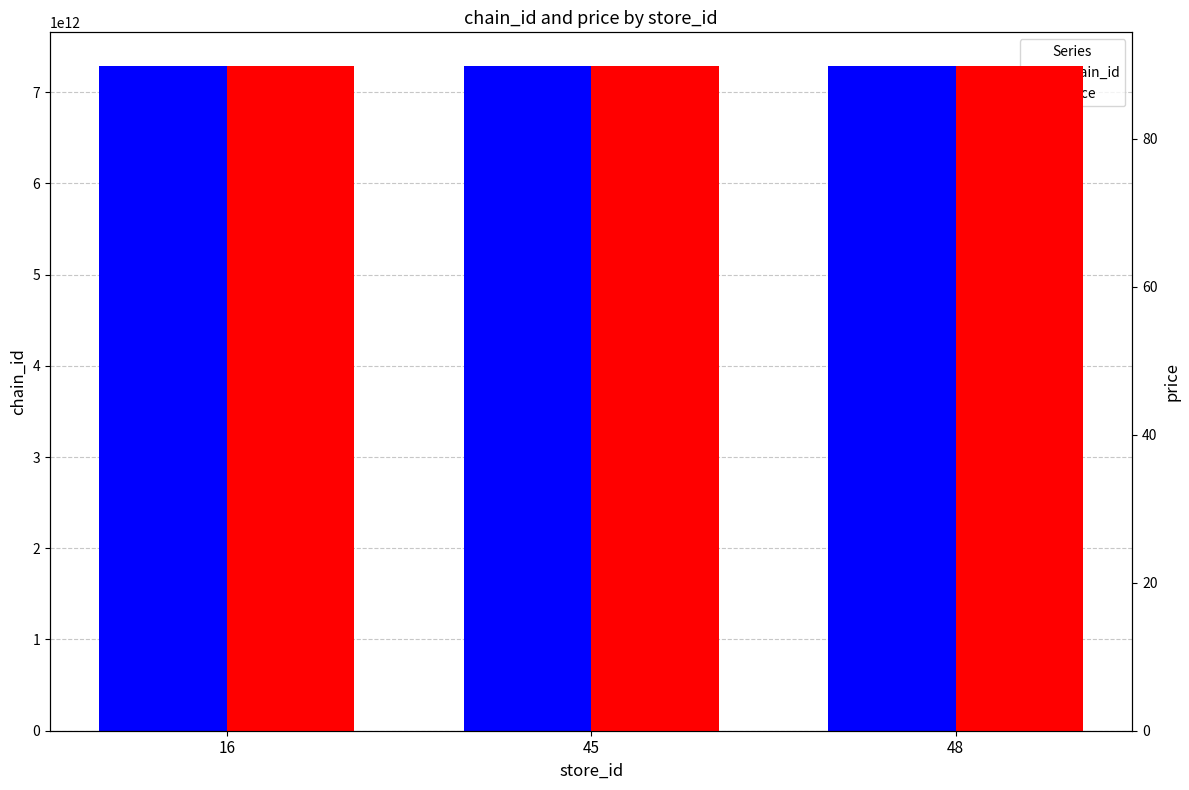

Reading left to right, list all the values displayed in this chart.

chain_id: 7290058159628.0	7290058159628.0	7290058159628.0
price: 89.9	89.9	89.9